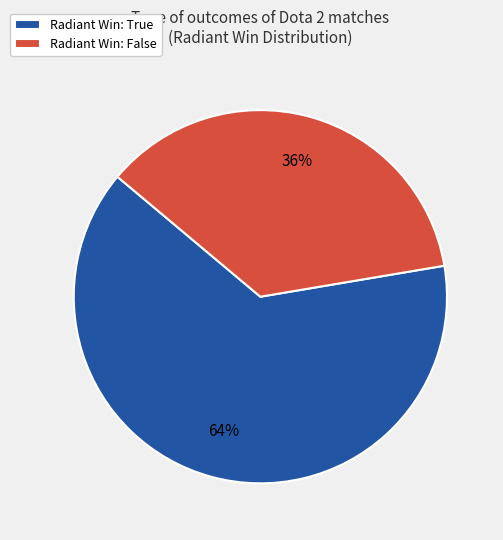

Do Radiant Win: False and Radiant Win: True together represent more than half of the pie?

Yes